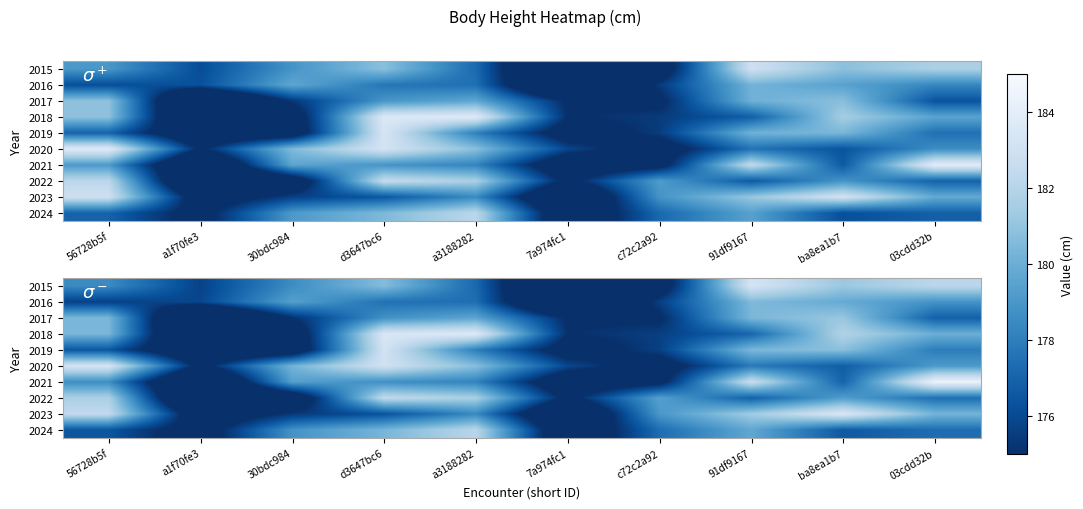

What is the maximum value for 2018?

183.7